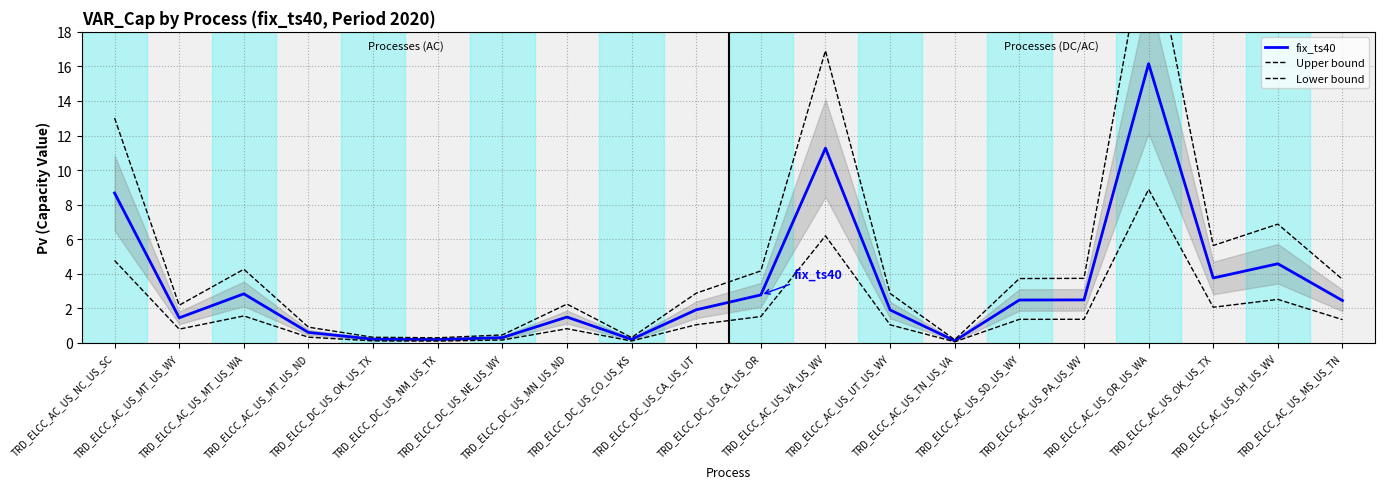

How many lines are shown in the chart?

3